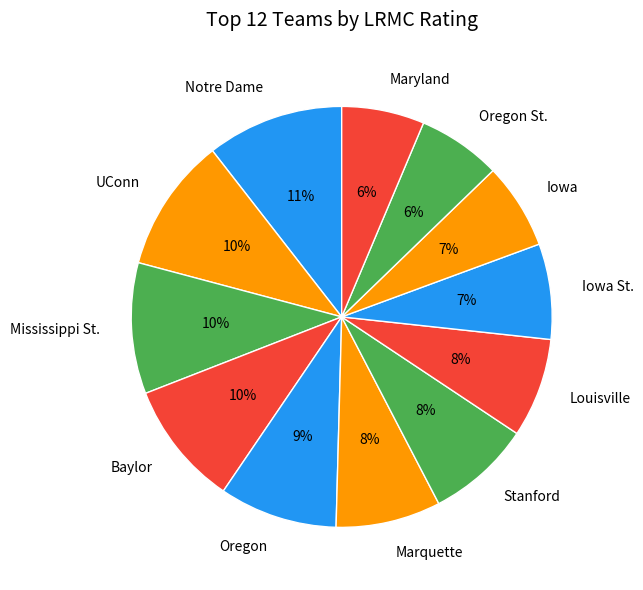

Combined, do Iowa and Oregon account for over 50%?

No